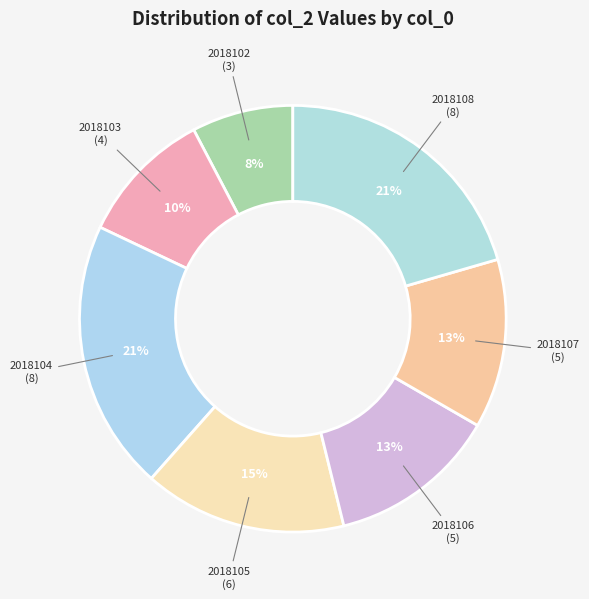

Is it true that 2018107 is 13% of the pie?

True